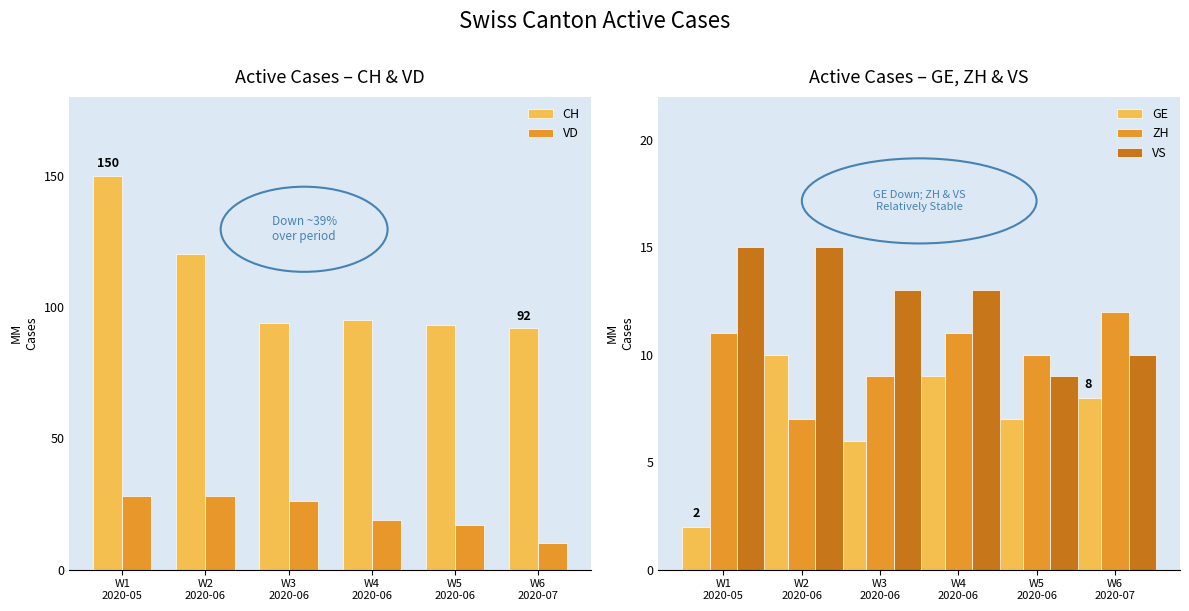

Rank the categories by VD value from lowest to highest.

W6
2020-07, W5
2020-06, W4
2020-06, W3
2020-06, W1
2020-05, W2
2020-06